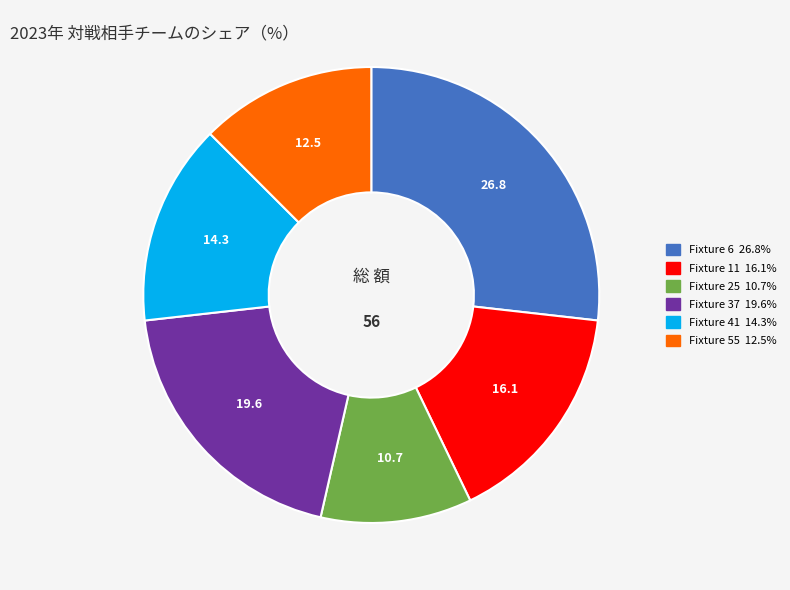

Do Fixture 55 and Fixture 25 together represent more than half of the pie?

No